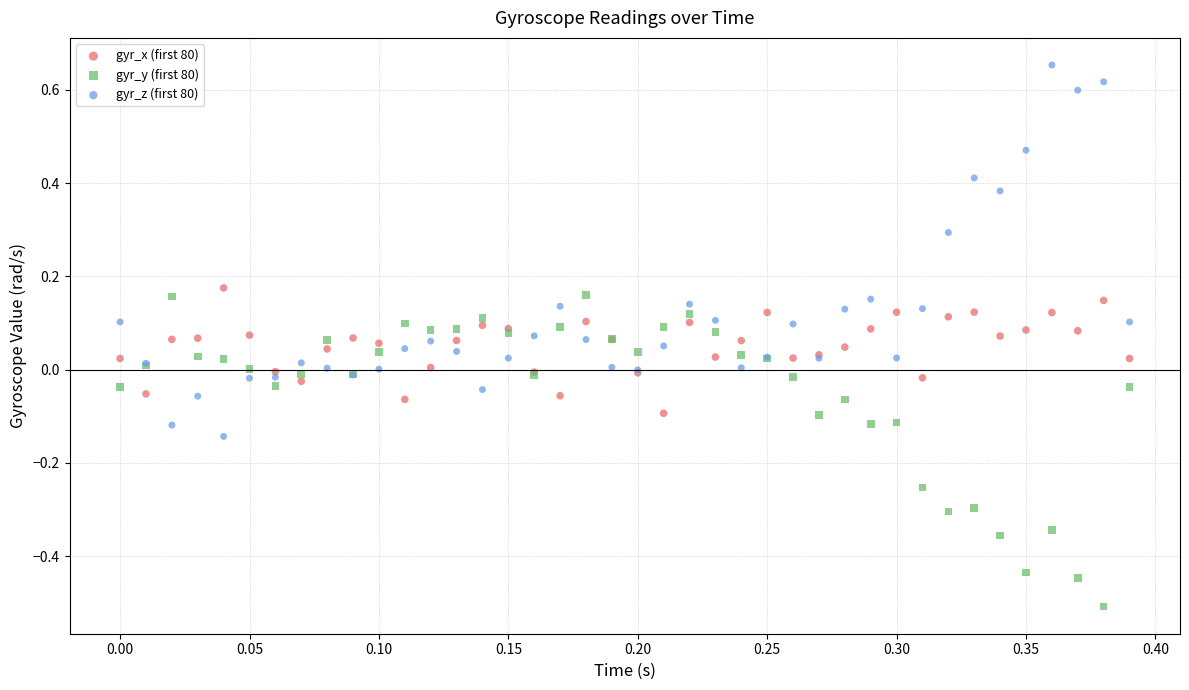

Which series contains the highest Y value?

gyr_z (first 80)